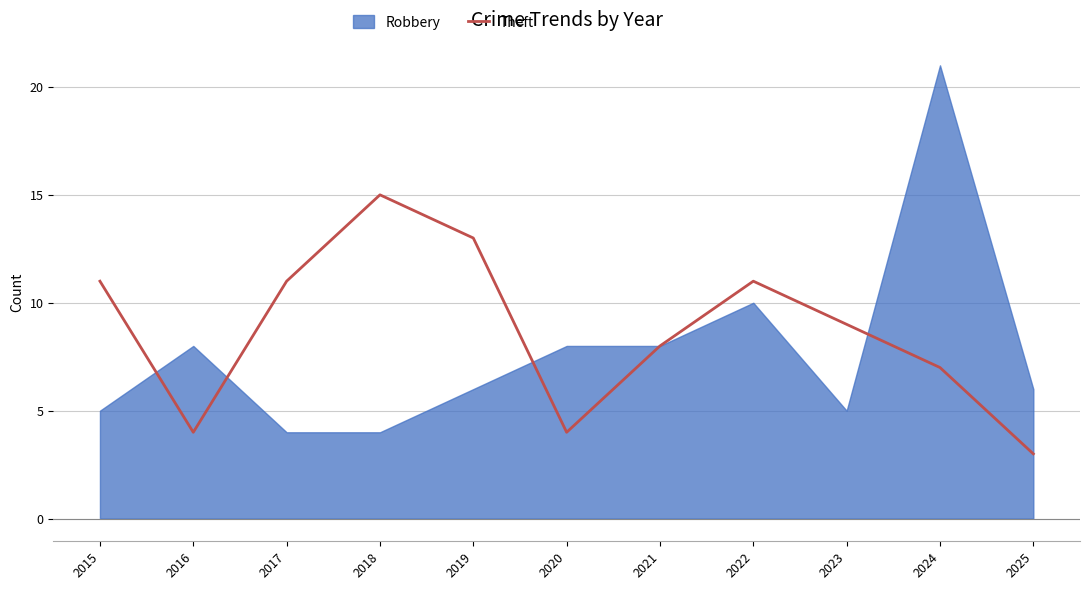

How many interior local valleys (lower than both neighbors) does the data have?

2